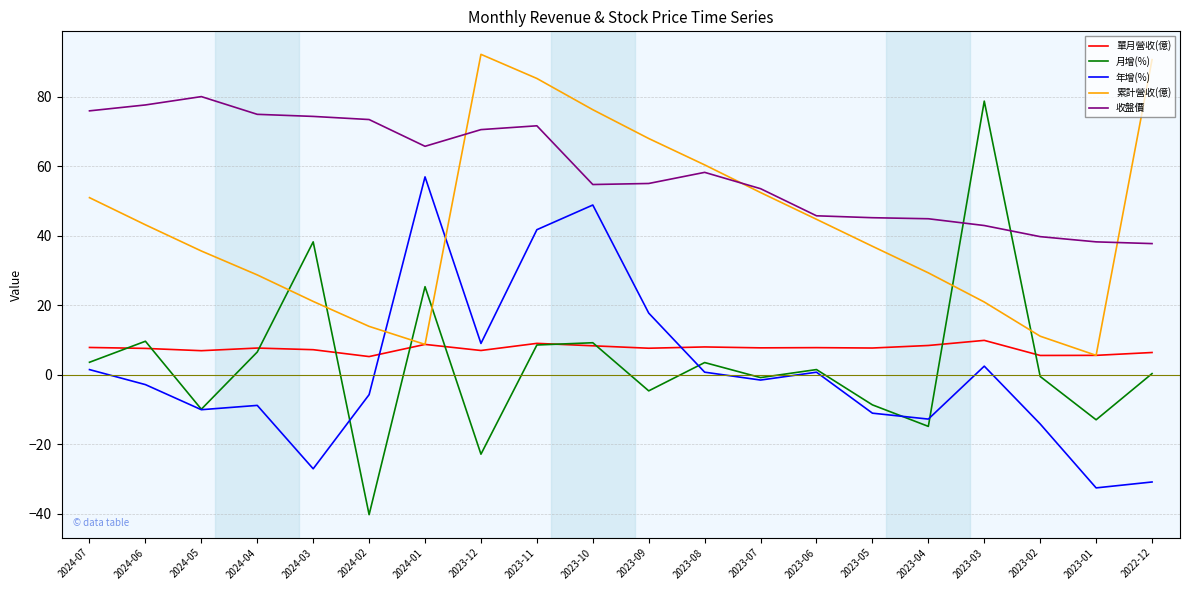

Which series has the largest total across all categories?

收盤價